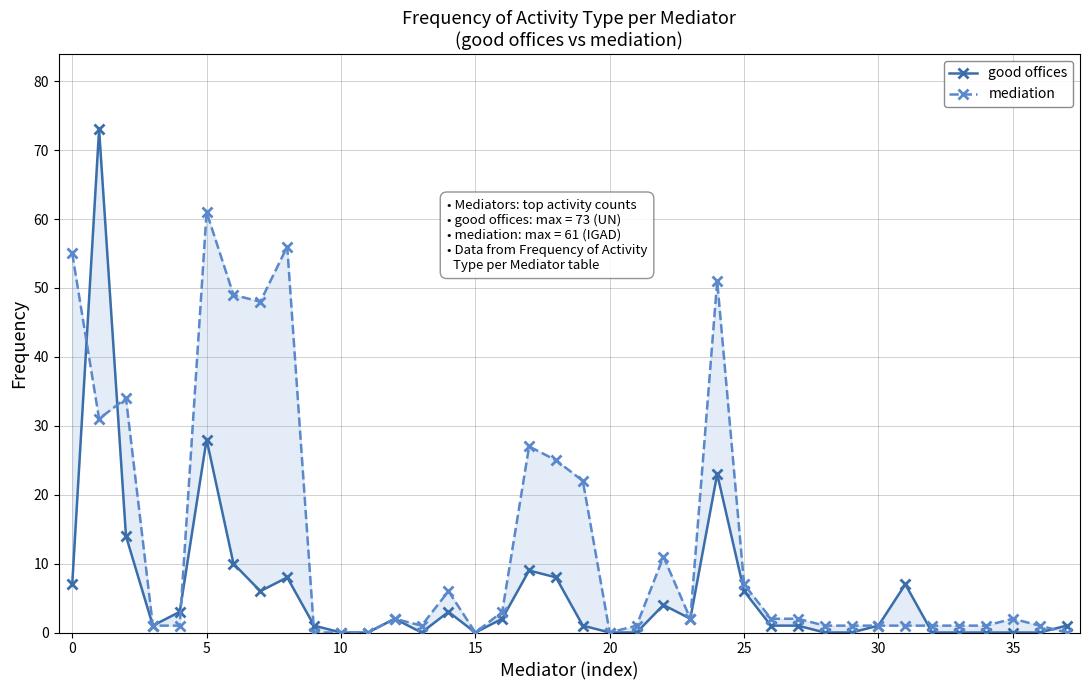

What is the total value across all series at 31?

8